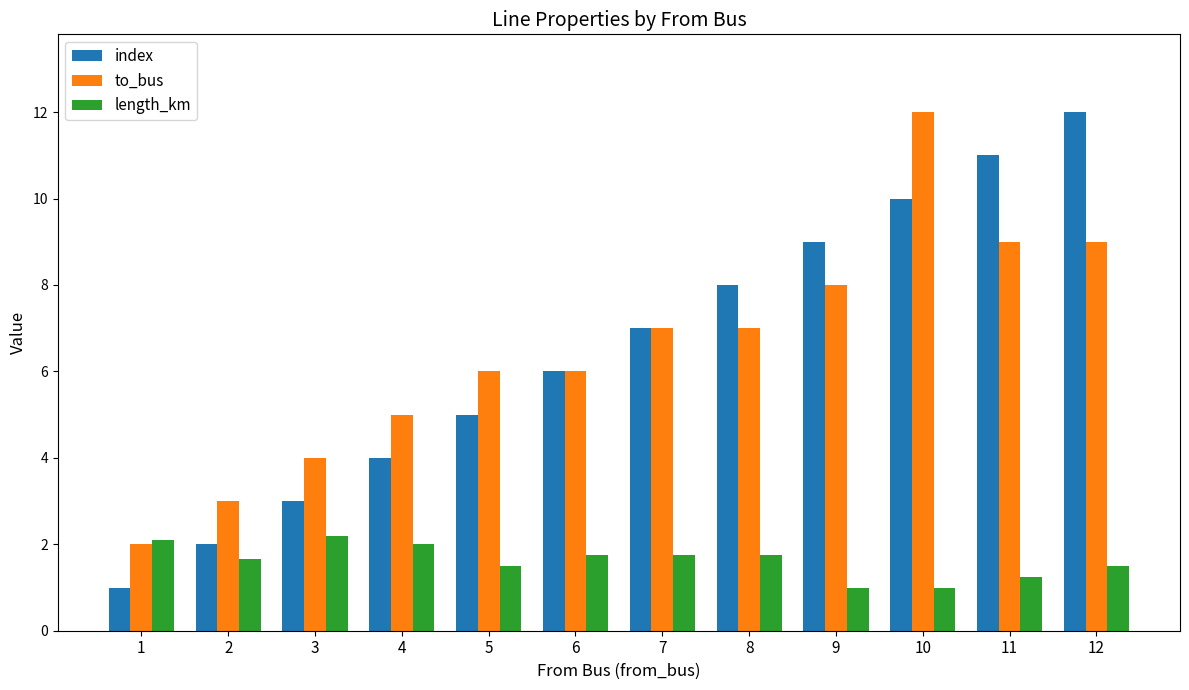

How many bars are there in each group?

3